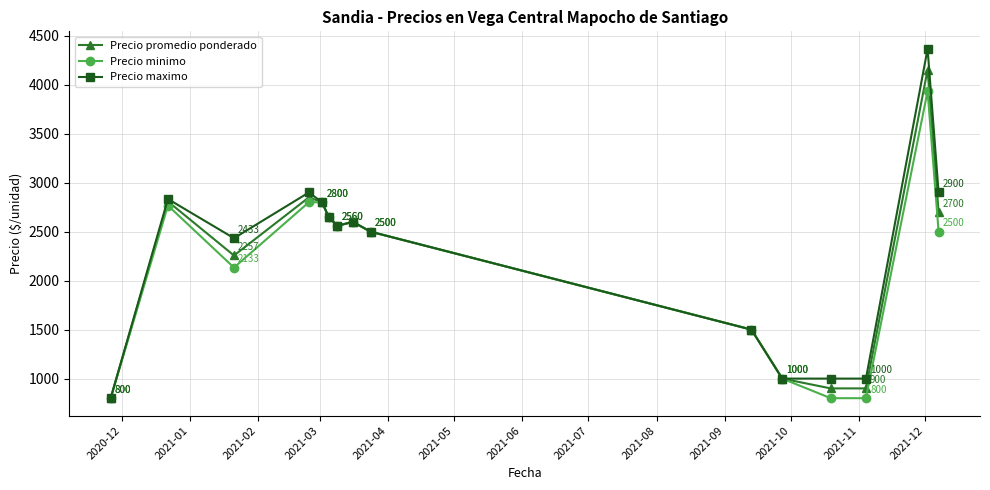

List the series in order of their peak value, lowest first.

Precio minimo, Precio promedio ponderado, Precio maximo